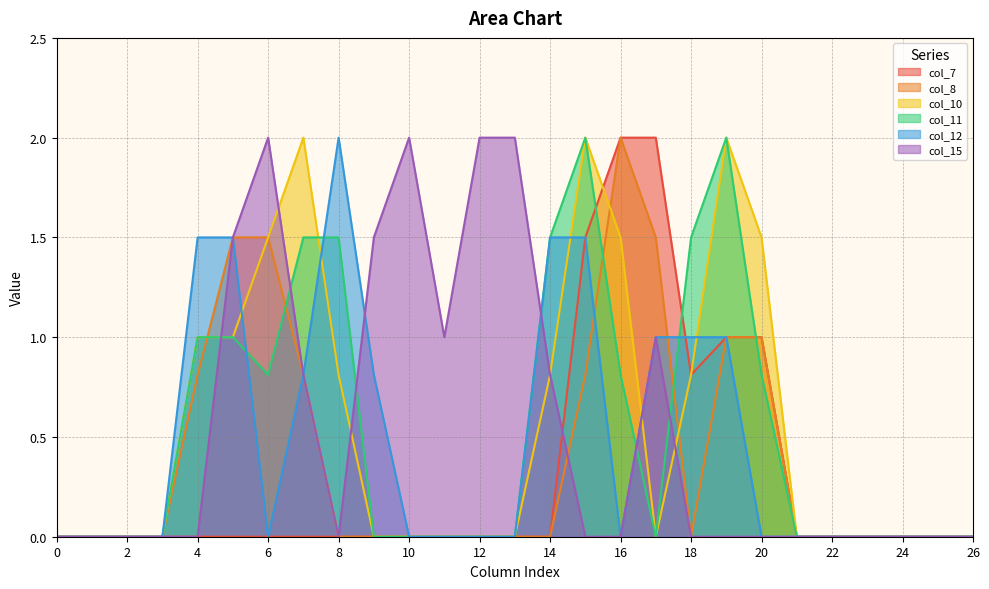

At 17, list the series in order from smallest to largest.

col_10, col_11, col_12, col_15, col_8, col_7